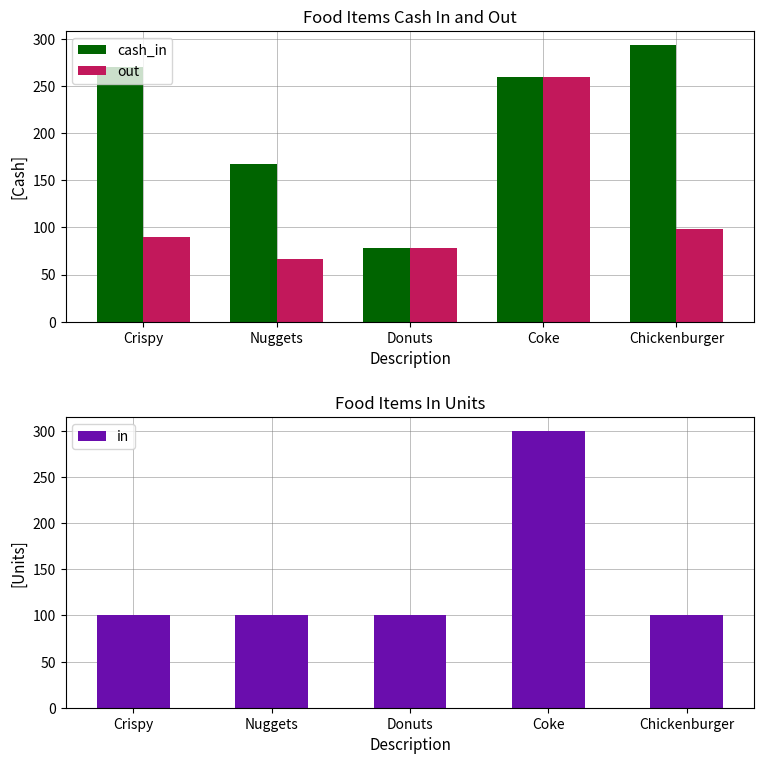

The in series shows 179.6 at Donuts. True or false?

False